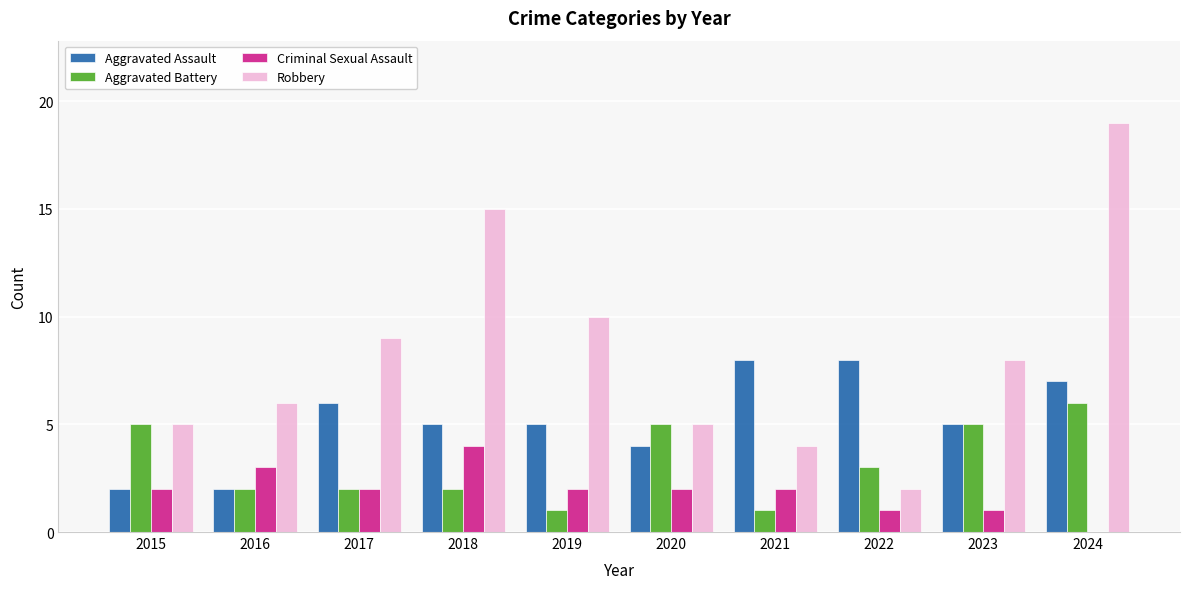

Reading left to right, extract all data points from this chart.

Aggravated Assault: 2	2	6	5	5	4	8	8	5	7
Aggravated Battery: 5	2	2	2	1	5	1	3	5	6
Criminal Sexual Assault: 2	3	2	4	2	2	2	1	1	0
Robbery: 5	6	9	15	10	5	4	2	8	19